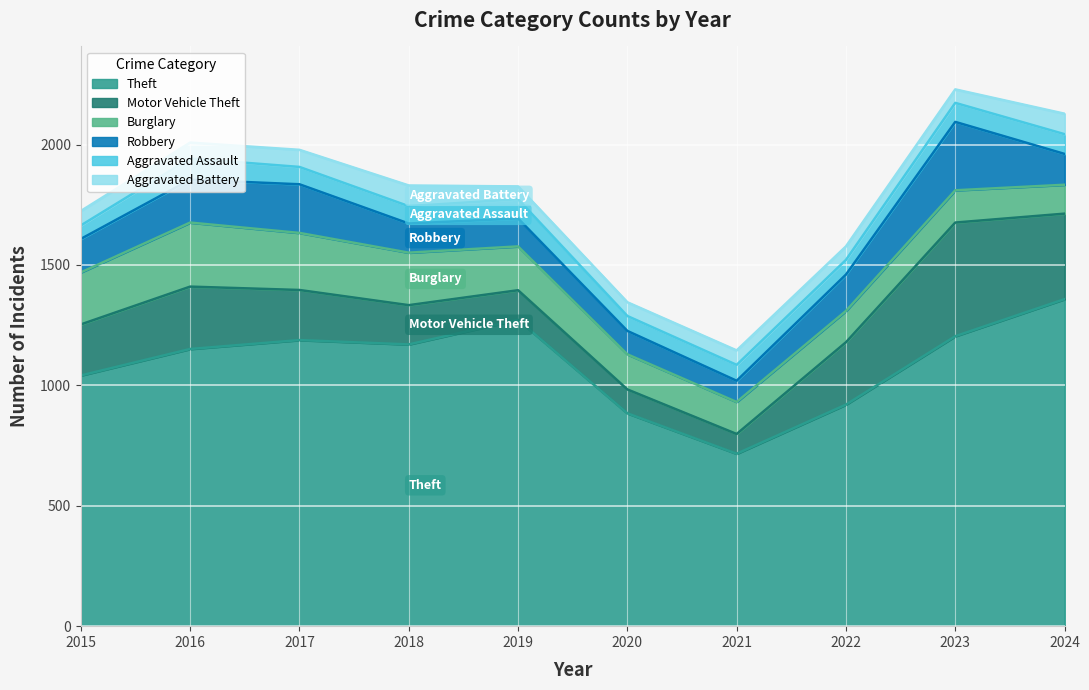

How many interior local valleys does the Theft series have?

2